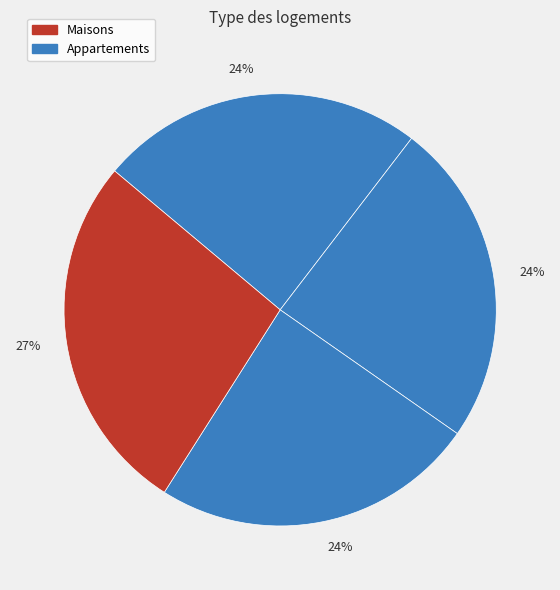

To the nearest percent, what is the average slice percentage?

25%